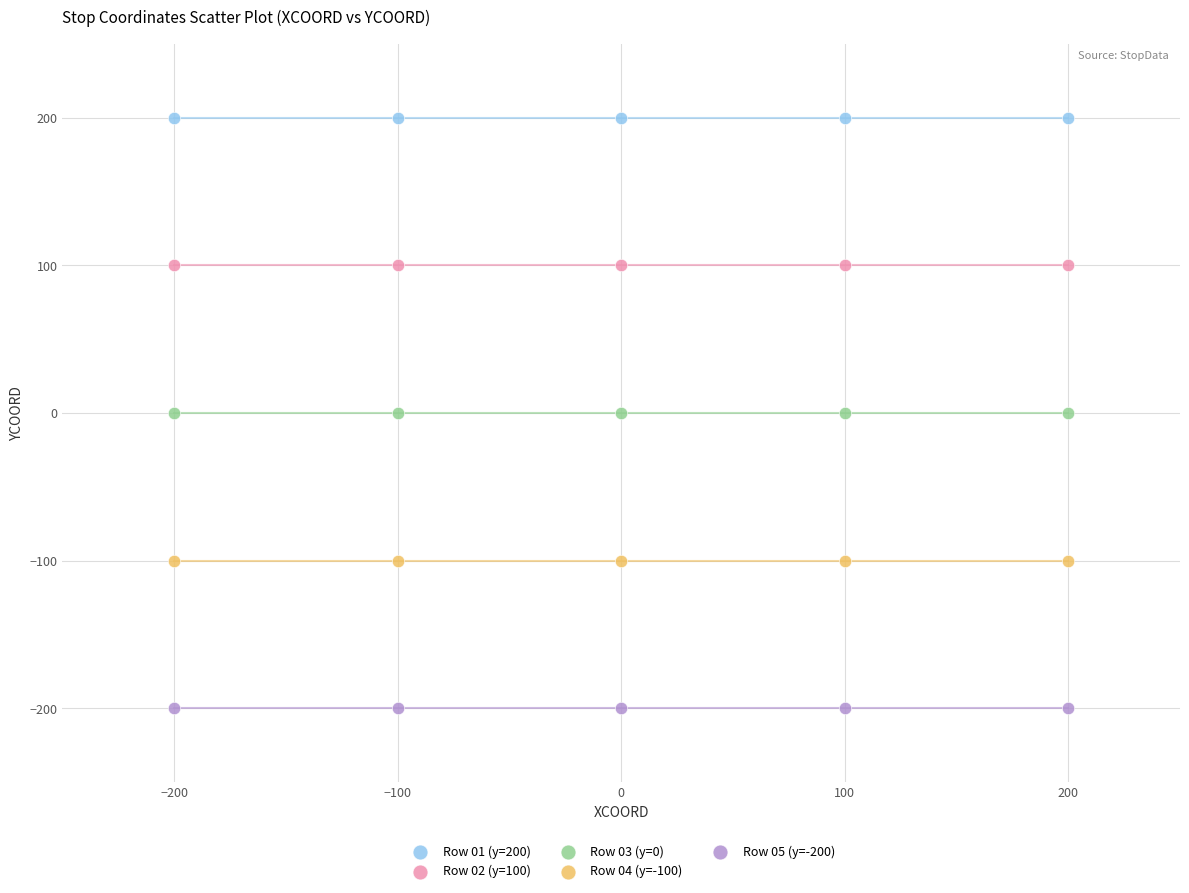

Which series contains the highest Y value?

Row 01 (y=200)